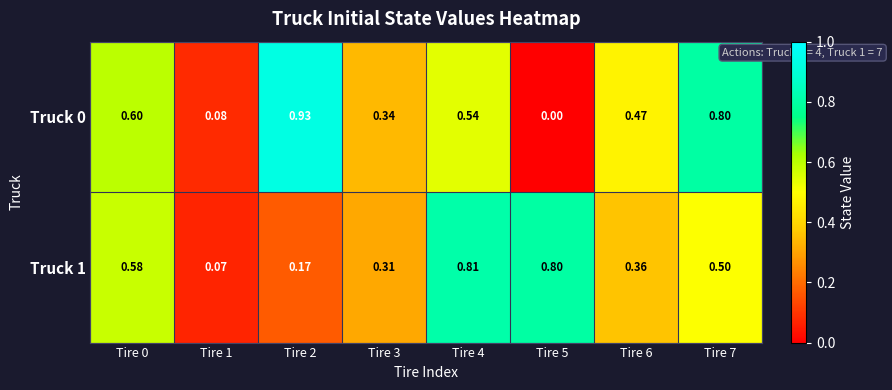

Is the value of Truck 0 at Tire 7 greater than the value of Truck 1 at Tire 2?

Yes